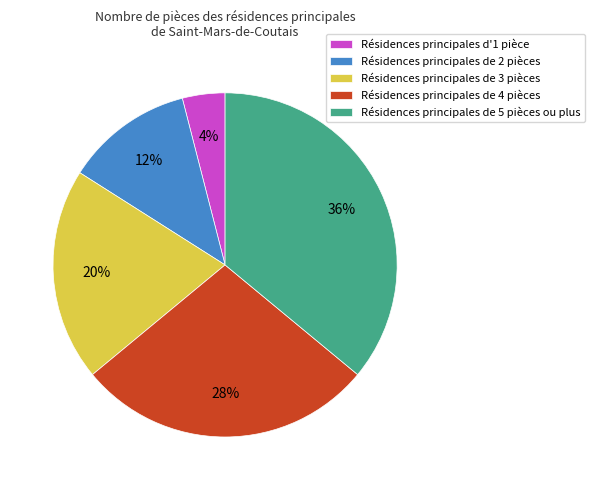

What percentage is the Résidences principales de 2 pièces slice, to the nearest percent?

12%